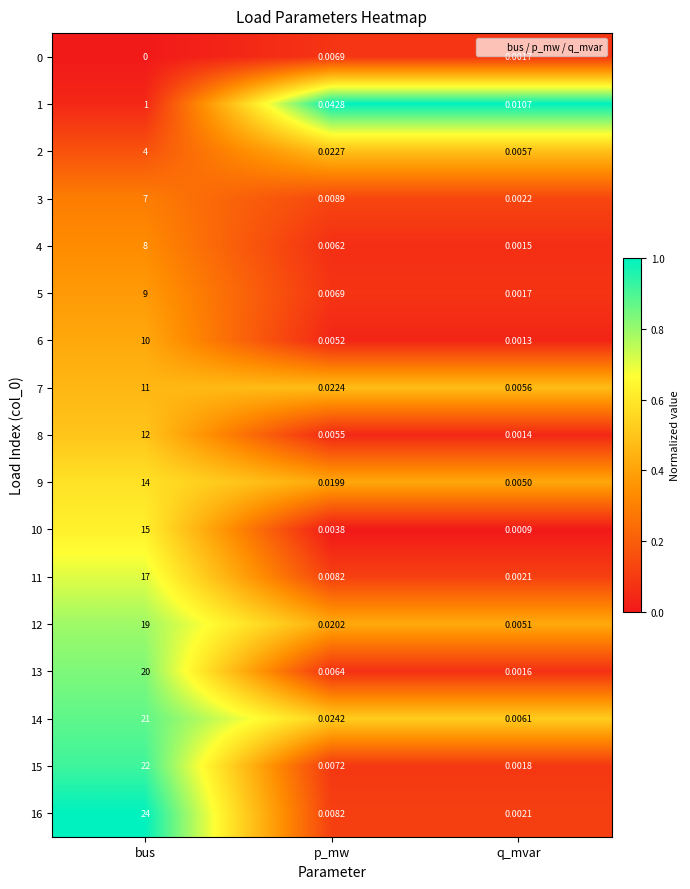

At which label does 13 reach its minimum?

q_mvar